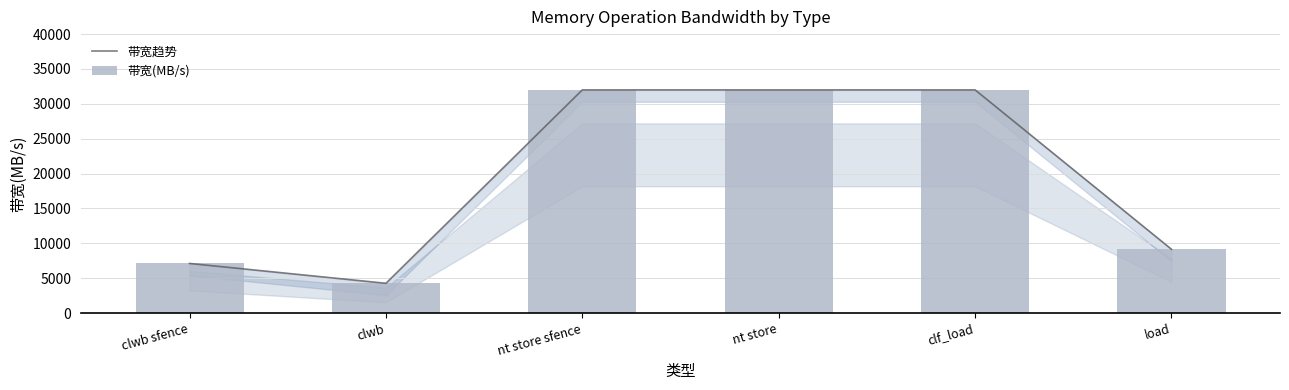

Reading left to right, transcribe all the data shown in this chart.

带宽趋势: clwb sfence=7111	clwb=4266	nt store sfence=32000	nt store=32000	clf_load=32000	load=9142
带宽(MB/s): clwb sfence=7111	clwb=4266	nt store sfence=32000	nt store=32000	clf_load=32000	load=9142